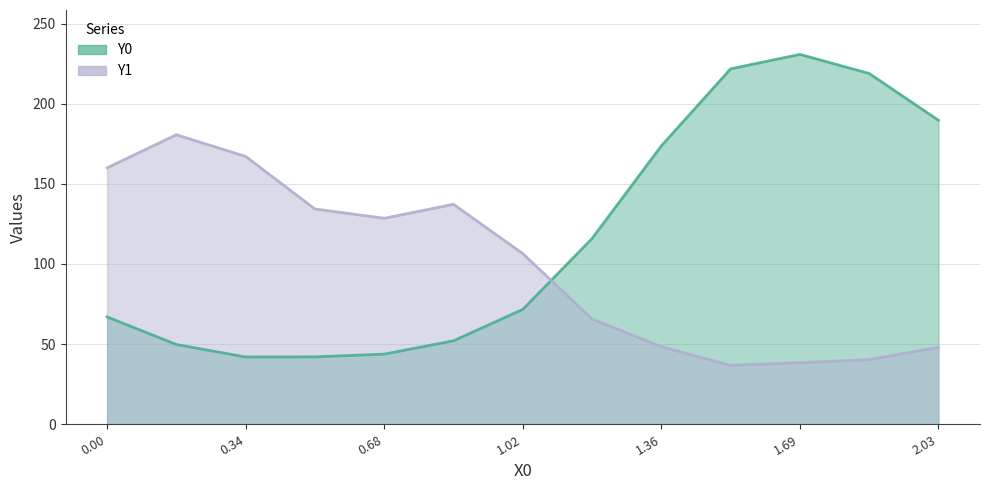

At how many categories does at least one series exceed 209?

3